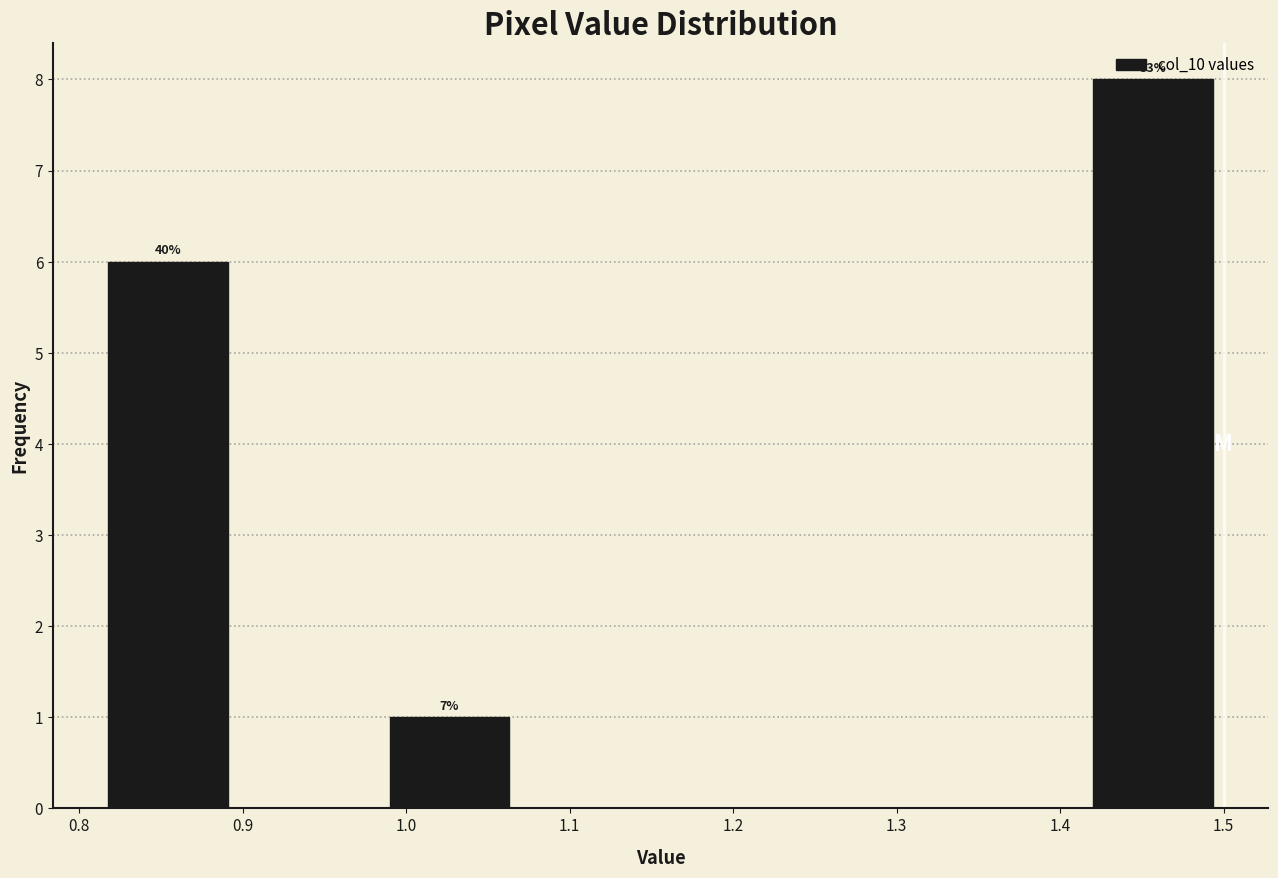

Over which range of the x-axis is the bar tallest?

1.41 to 1.50